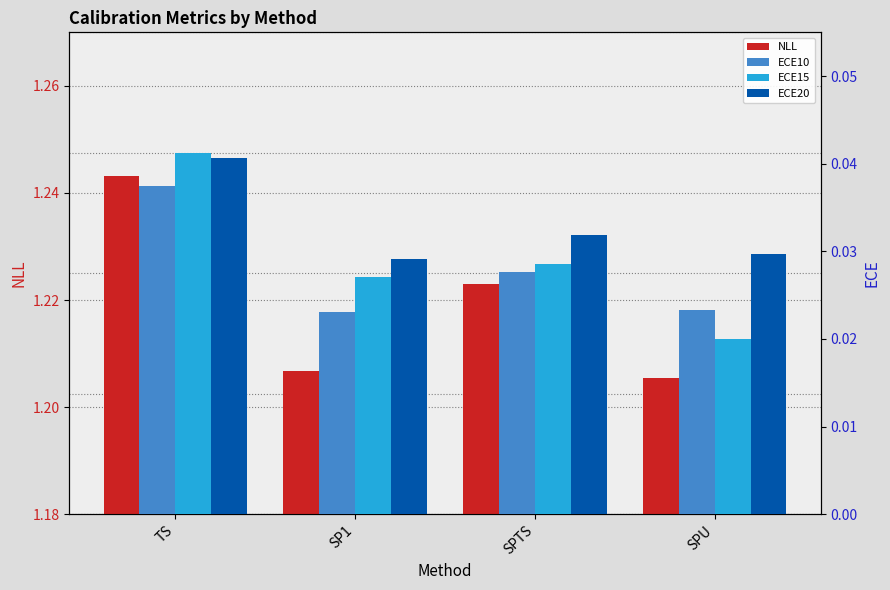

Is it true that ECE10 equals 0.0 at SPU?

True